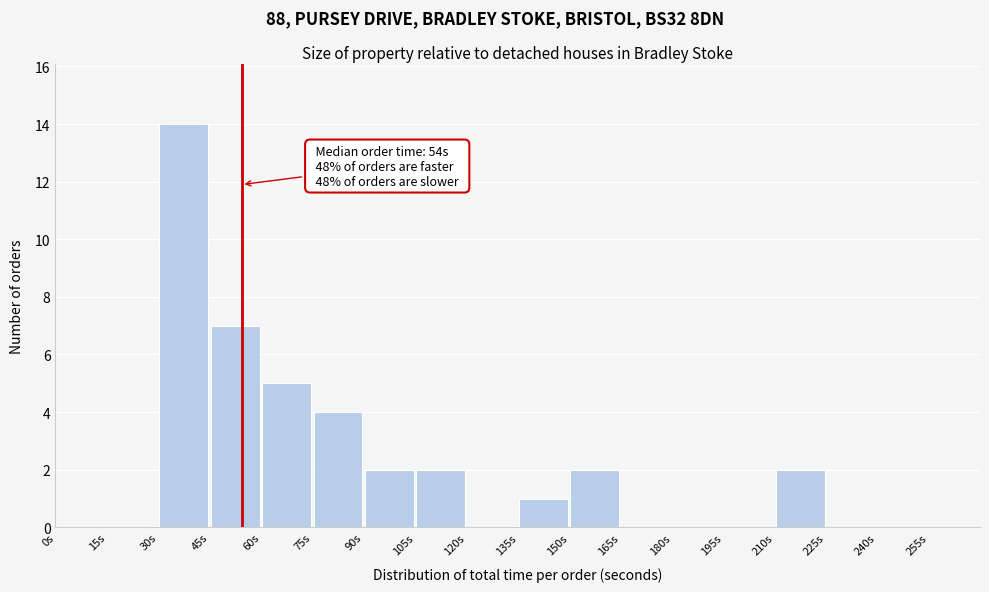

Which range on the x-axis has the tallest bar?

30 to 45